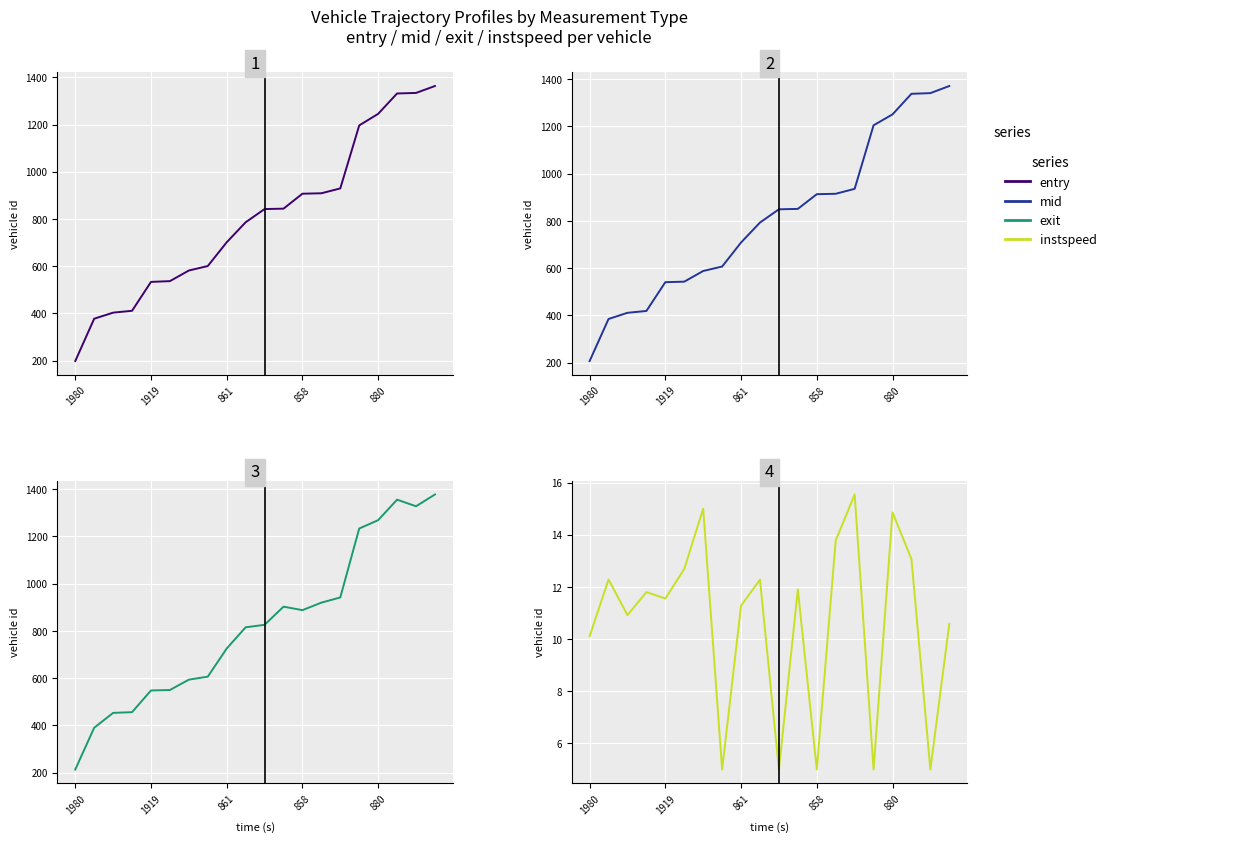

Rank the series at 6 from highest to lowest value.

exit, mid, entry, instspeed